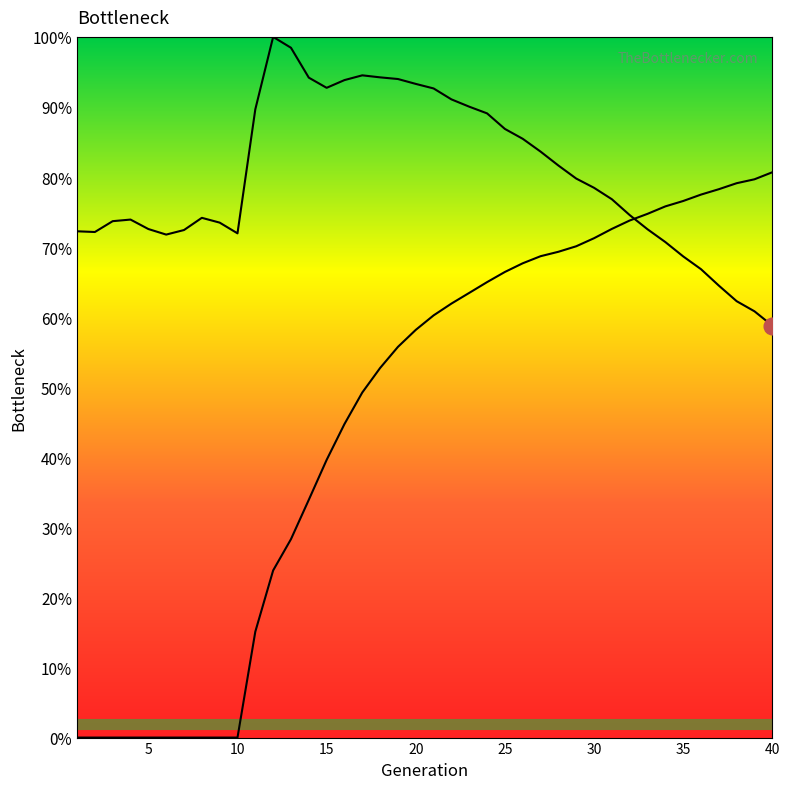

At which label is rate_dr closest to 0?

1